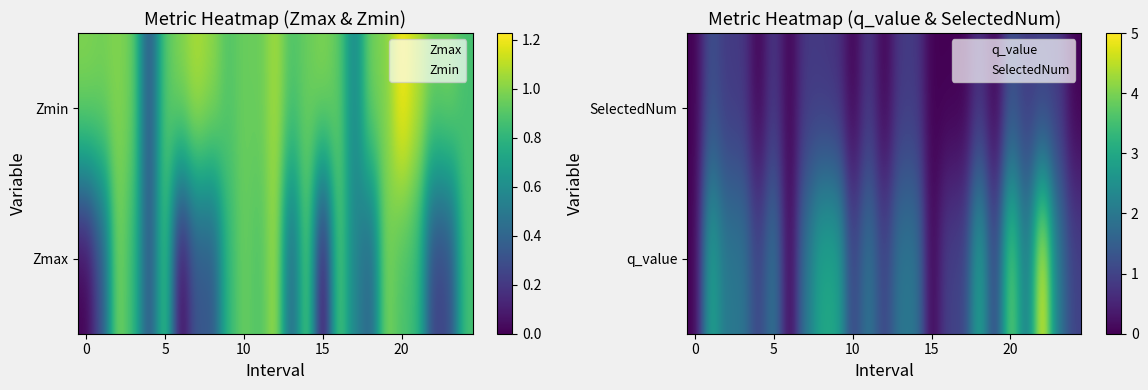

Between 5 and 14, which is larger?

5